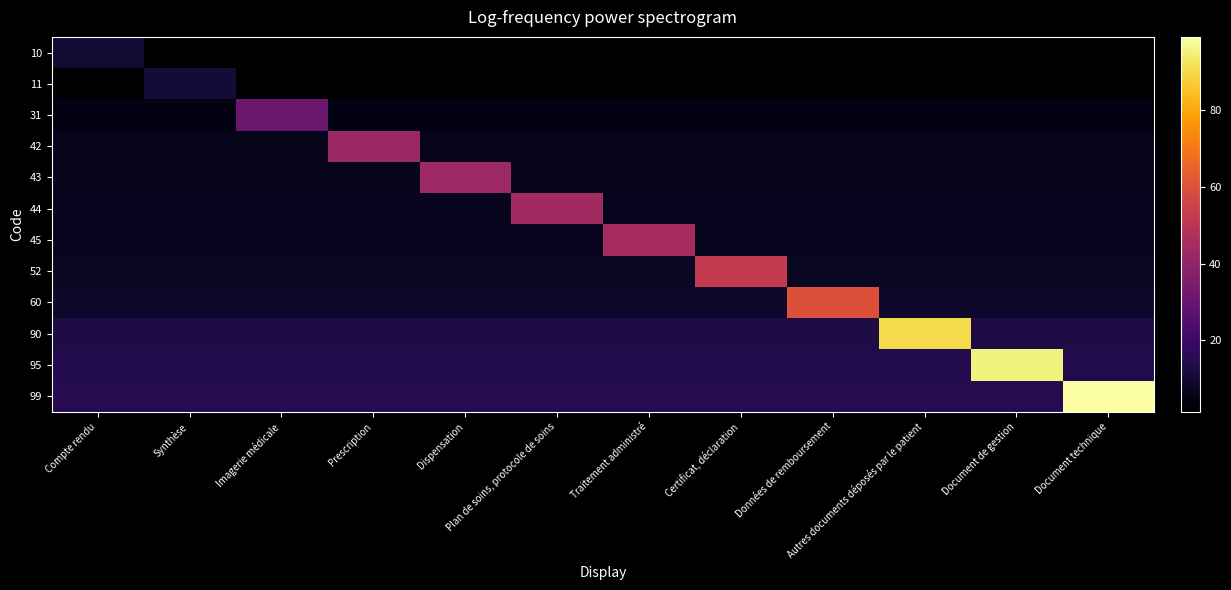

Reading left to right, list all the values displayed in this chart.

10: Compte rendu=10.0	Synthèse=1.5	Imagerie médicale=1.5	Prescription=1.5	Dispensation=1.5	Plan de soins, protocole de soins=1.5	Traitement administré=1.5	Certificat, déclaration=1.5	Données de remboursement=1.5	Autres documents déposés par le patient=1.5	Document de gestion=1.5	Document technique=1.5
11: Compte rendu=1.6	Synthèse=11.0	Imagerie médicale=1.6	Prescription=1.6	Dispensation=1.6	Plan de soins, protocole de soins=1.6	Traitement administré=1.6	Certificat, déclaration=1.6	Données de remboursement=1.6	Autres documents déposés par le patient=1.6	Document de gestion=1.6	Document technique=1.6
31: Compte rendu=4.6	Synthèse=4.6	Imagerie médicale=31.0	Prescription=4.6	Dispensation=4.6	Plan de soins, protocole de soins=4.6	Traitement administré=4.6	Certificat, déclaration=4.6	Données de remboursement=4.6	Autres documents déposés par le patient=4.6	Document de gestion=4.6	Document technique=4.6
42: Compte rendu=6.3	Synthèse=6.3	Imagerie médicale=6.3	Prescription=42.0	Dispensation=6.3	Plan de soins, protocole de soins=6.3	Traitement administré=6.3	Certificat, déclaration=6.3	Données de remboursement=6.3	Autres documents déposés par le patient=6.3	Document de gestion=6.3	Document technique=6.3
43: Compte rendu=6.5	Synthèse=6.5	Imagerie médicale=6.5	Prescription=6.5	Dispensation=43.0	Plan de soins, protocole de soins=6.5	Traitement administré=6.5	Certificat, déclaration=6.5	Données de remboursement=6.5	Autres documents déposés par le patient=6.5	Document de gestion=6.5	Document technique=6.5
44: Compte rendu=6.6	Synthèse=6.6	Imagerie médicale=6.6	Prescription=6.6	Dispensation=6.6	Plan de soins, protocole de soins=44.0	Traitement administré=6.6	Certificat, déclaration=6.6	Données de remboursement=6.6	Autres documents déposés par le patient=6.6	Document de gestion=6.6	Document technique=6.6
45: Compte rendu=6.8	Synthèse=6.8	Imagerie médicale=6.8	Prescription=6.8	Dispensation=6.8	Plan de soins, protocole de soins=6.8	Traitement administré=45.0	Certificat, déclaration=6.8	Données de remboursement=6.8	Autres documents déposés par le patient=6.8	Document de gestion=6.8	Document technique=6.8
52: Compte rendu=7.8	Synthèse=7.8	Imagerie médicale=7.8	Prescription=7.8	Dispensation=7.8	Plan de soins, protocole de soins=7.8	Traitement administré=7.8	Certificat, déclaration=52.0	Données de remboursement=7.8	Autres documents déposés par le patient=7.8	Document de gestion=7.8	Document technique=7.8
60: Compte rendu=9.0	Synthèse=9.0	Imagerie médicale=9.0	Prescription=9.0	Dispensation=9.0	Plan de soins, protocole de soins=9.0	Traitement administré=9.0	Certificat, déclaration=9.0	Données de remboursement=60.0	Autres documents déposés par le patient=9.0	Document de gestion=9.0	Document technique=9.0
90: Compte rendu=13.5	Synthèse=13.5	Imagerie médicale=13.5	Prescription=13.5	Dispensation=13.5	Plan de soins, protocole de soins=13.5	Traitement administré=13.5	Certificat, déclaration=13.5	Données de remboursement=13.5	Autres documents déposés par le patient=90.0	Document de gestion=13.5	Document technique=13.5
95: Compte rendu=14.2	Synthèse=14.2	Imagerie médicale=14.2	Prescription=14.2	Dispensation=14.2	Plan de soins, protocole de soins=14.2	Traitement administré=14.2	Certificat, déclaration=14.2	Données de remboursement=14.2	Autres documents déposés par le patient=14.2	Document de gestion=95.0	Document technique=14.2
99: Compte rendu=14.8	Synthèse=14.8	Imagerie médicale=14.8	Prescription=14.8	Dispensation=14.8	Plan de soins, protocole de soins=14.8	Traitement administré=14.8	Certificat, déclaration=14.8	Données de remboursement=14.8	Autres documents déposés par le patient=14.8	Document de gestion=14.8	Document technique=99.0